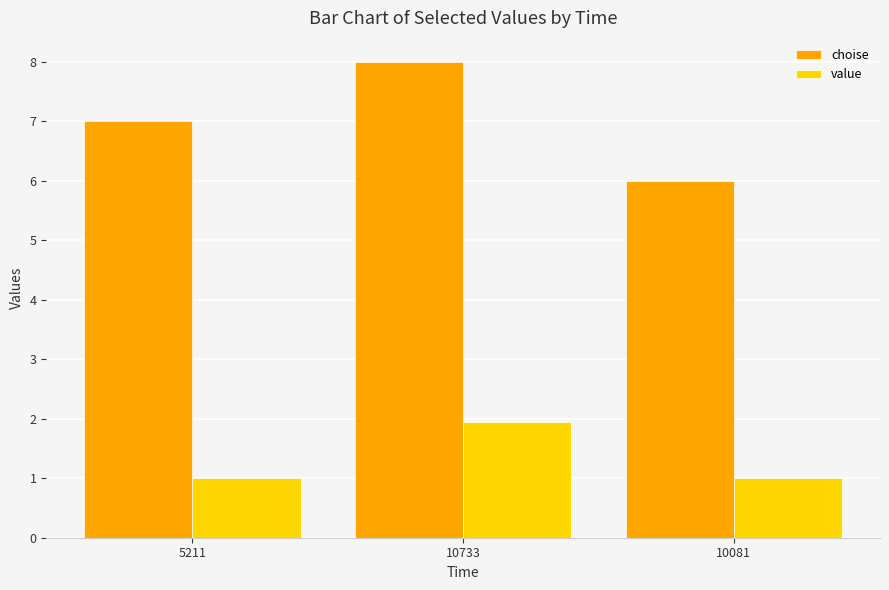

What is the average value of the choise series?

7.0